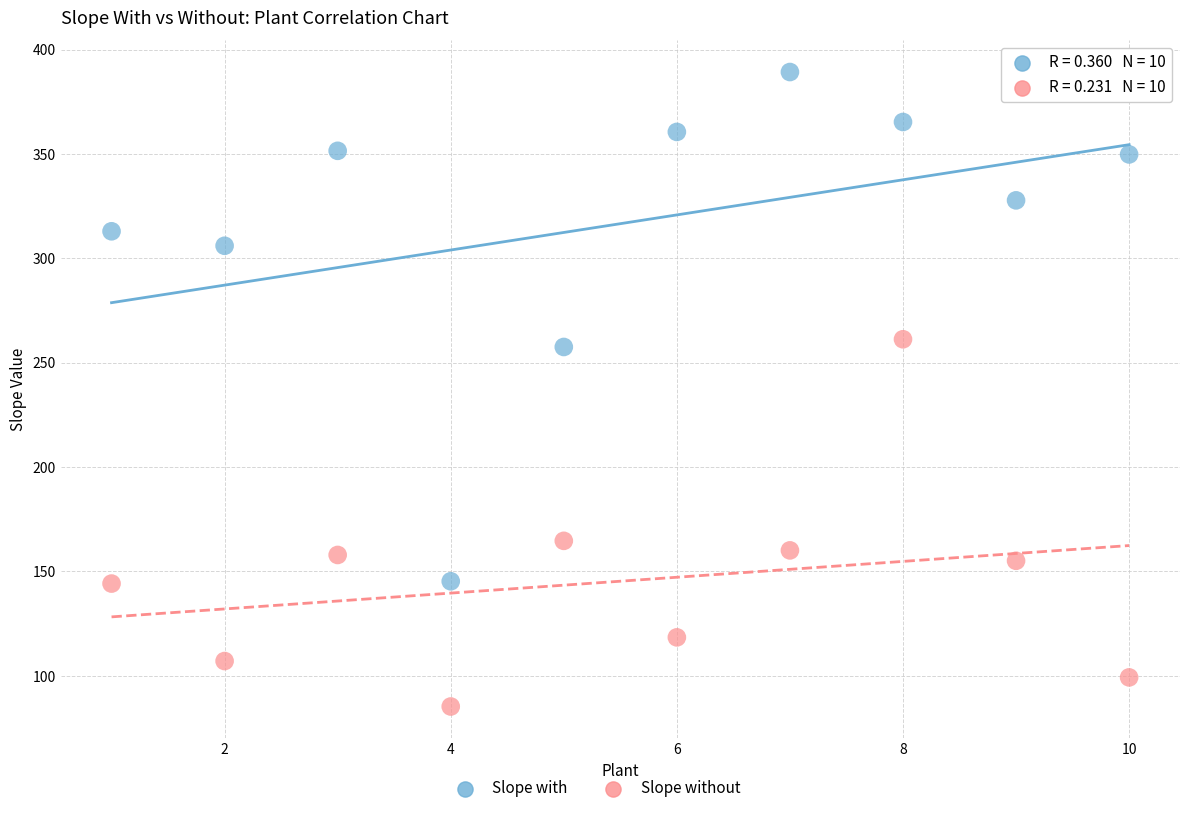

In the Slope without series, what Y value is closest to 173?

164.6